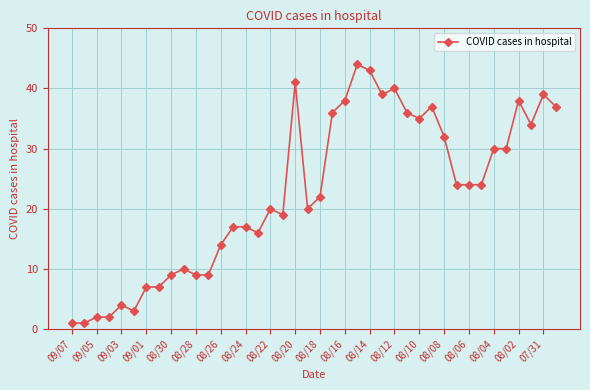

What is the maximum value shown in the chart?

44